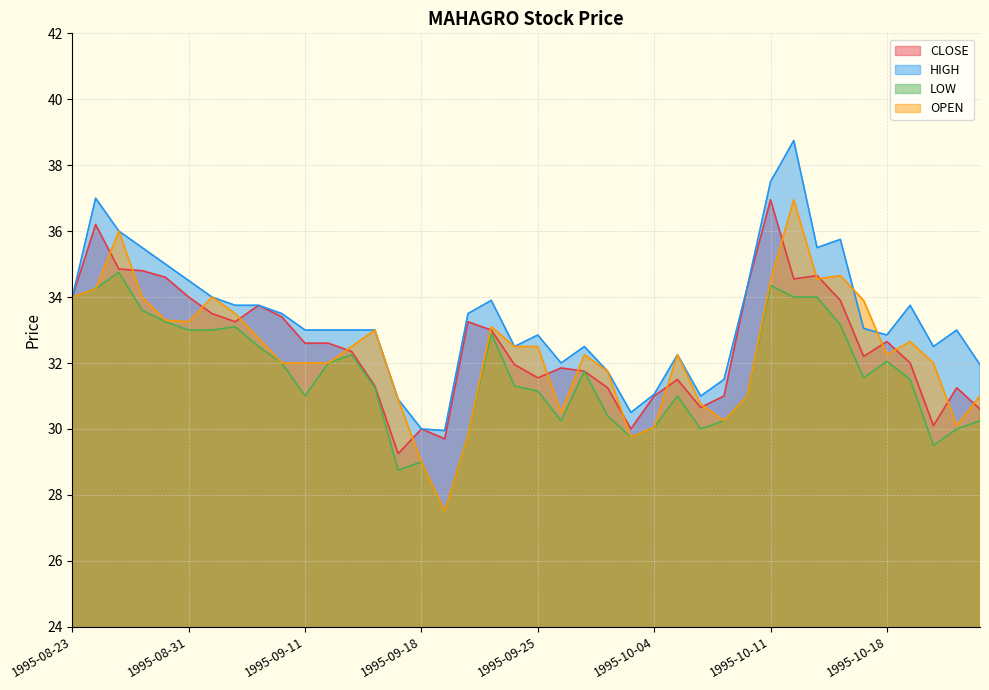

True or false: LOW and OPEN intersect in this chart.

False